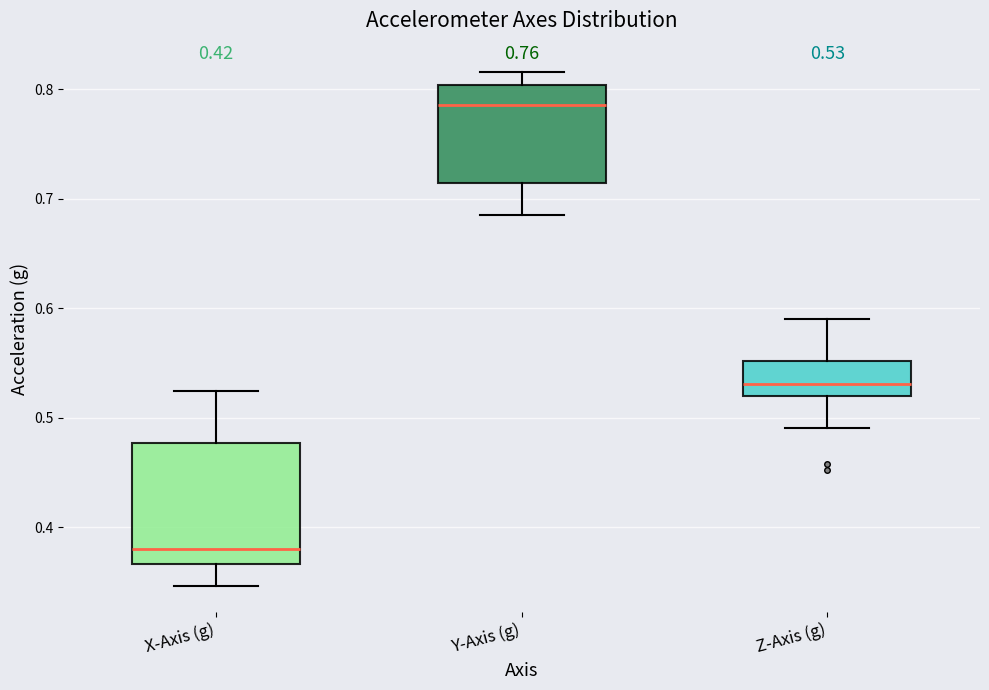

Which box is the tallest, from its lower edge to its upper edge?

X-Axis (g)